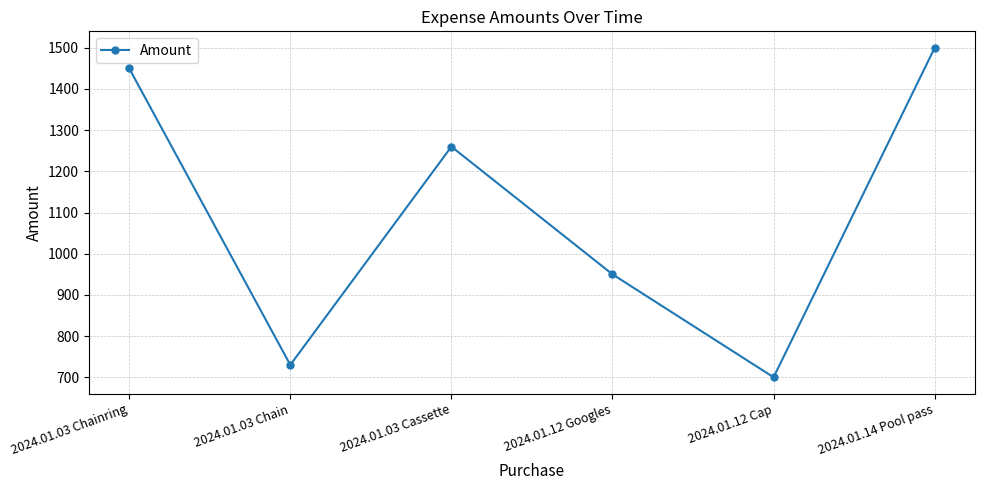

Which category has the highest value across all series?

2024.01.14 Pool pass